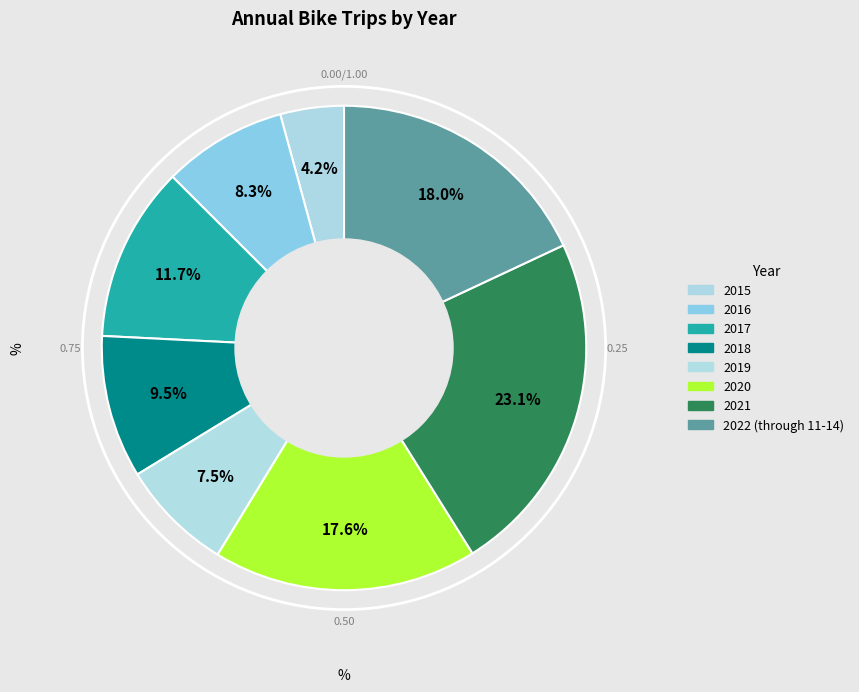

Is it true that 2018 is 4% of the pie?

False